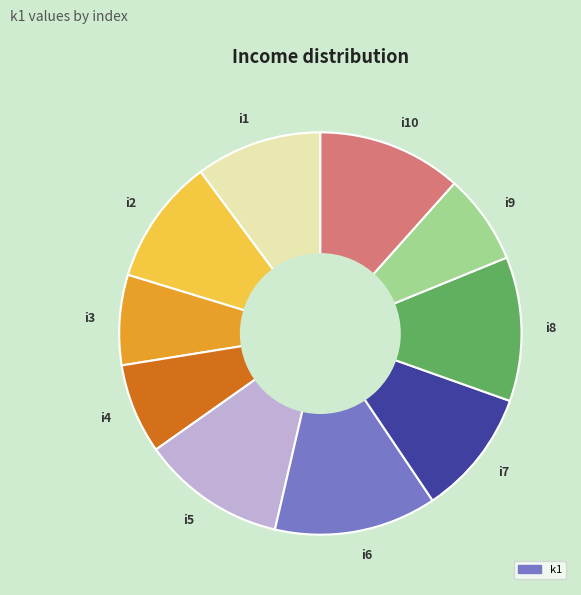

Which category has the biggest portion of the pie?

i6